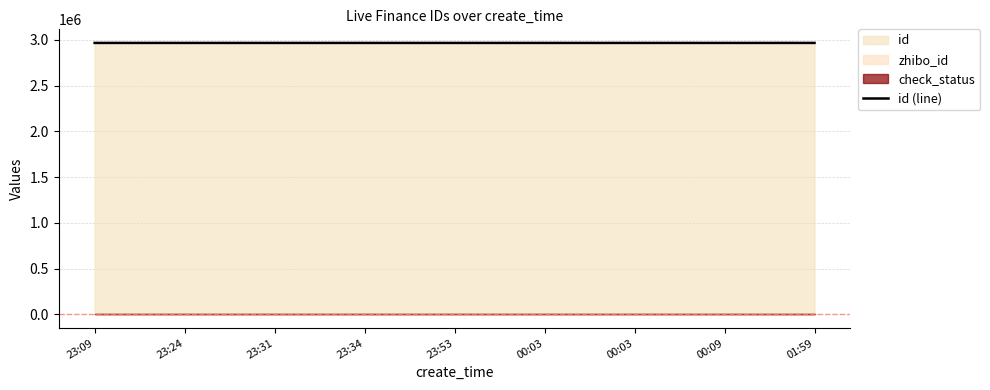

True or false: the data has more than 0 interior local peaks.

False